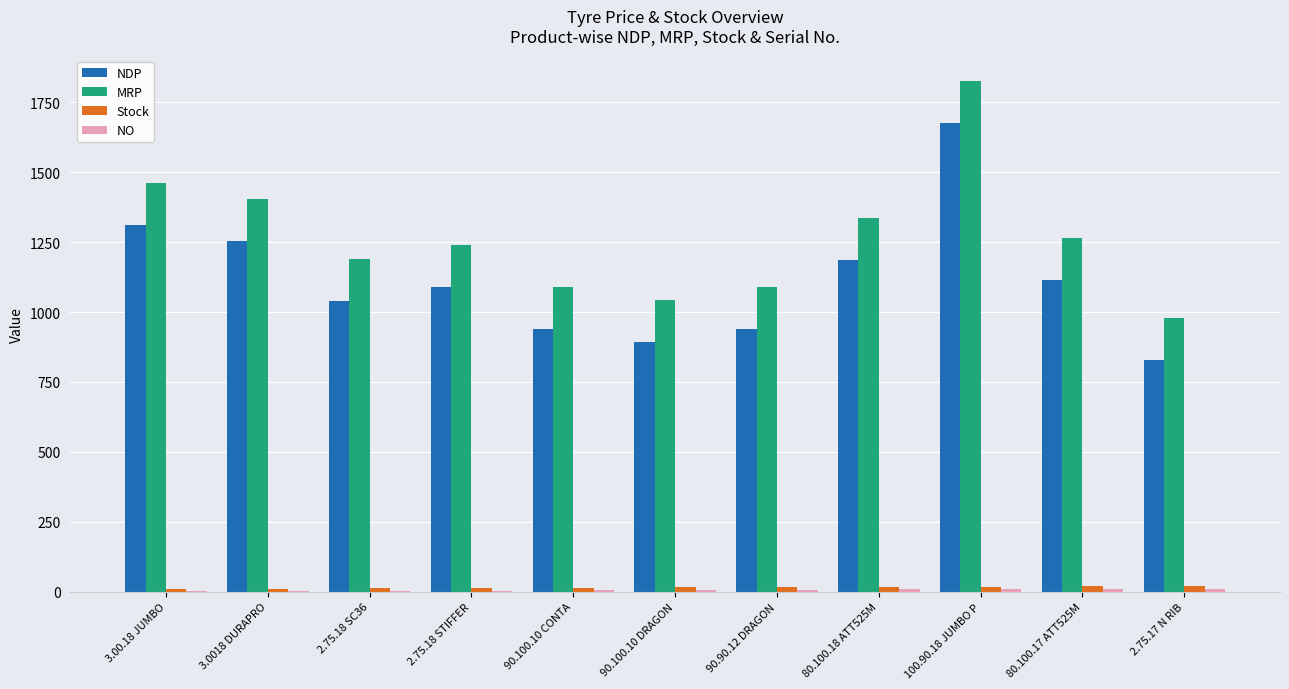

Which series has the largest total across all categories?

MRP